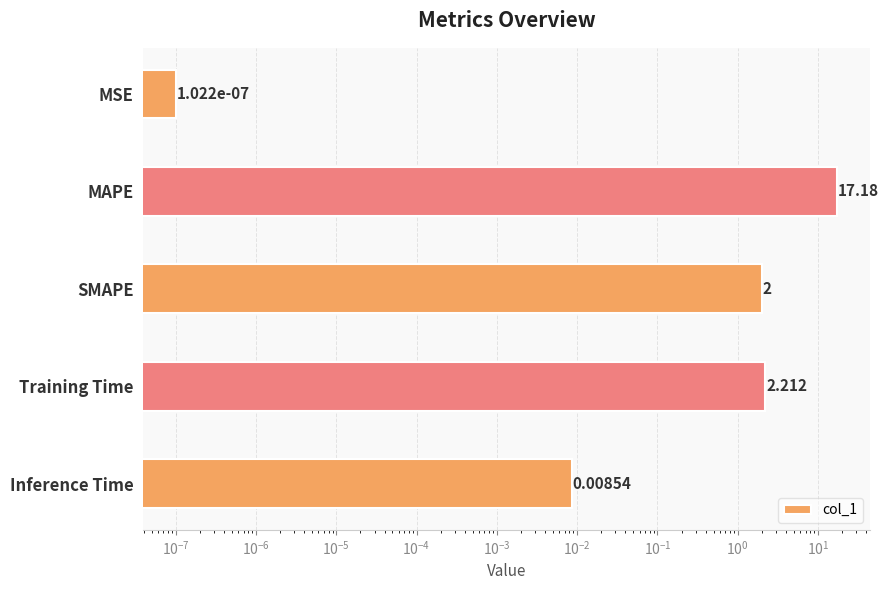

What is the difference between the second highest and minimum values?

2.2